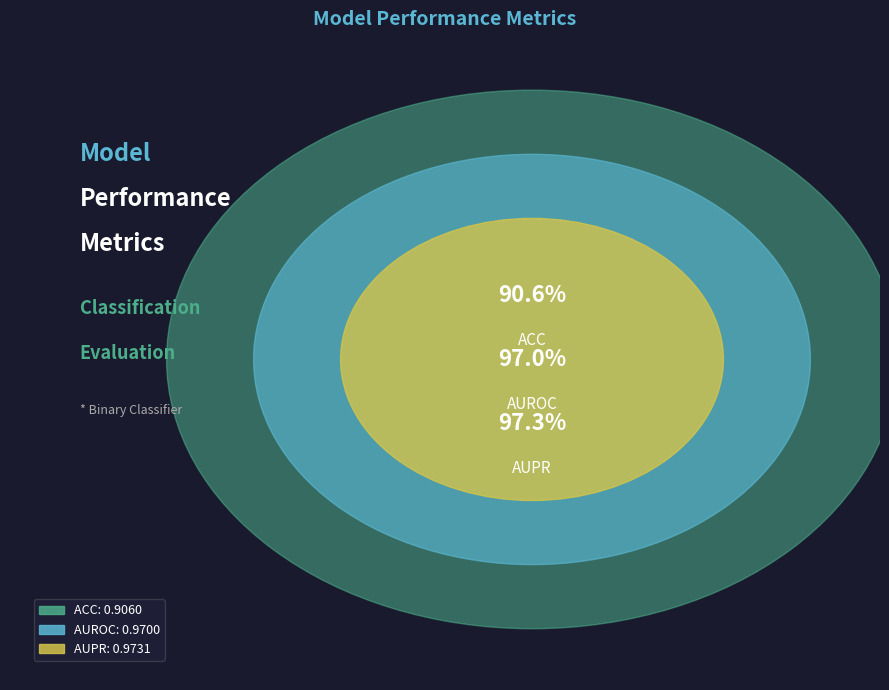

Is it true that AUPR is 34% of the pie?

True